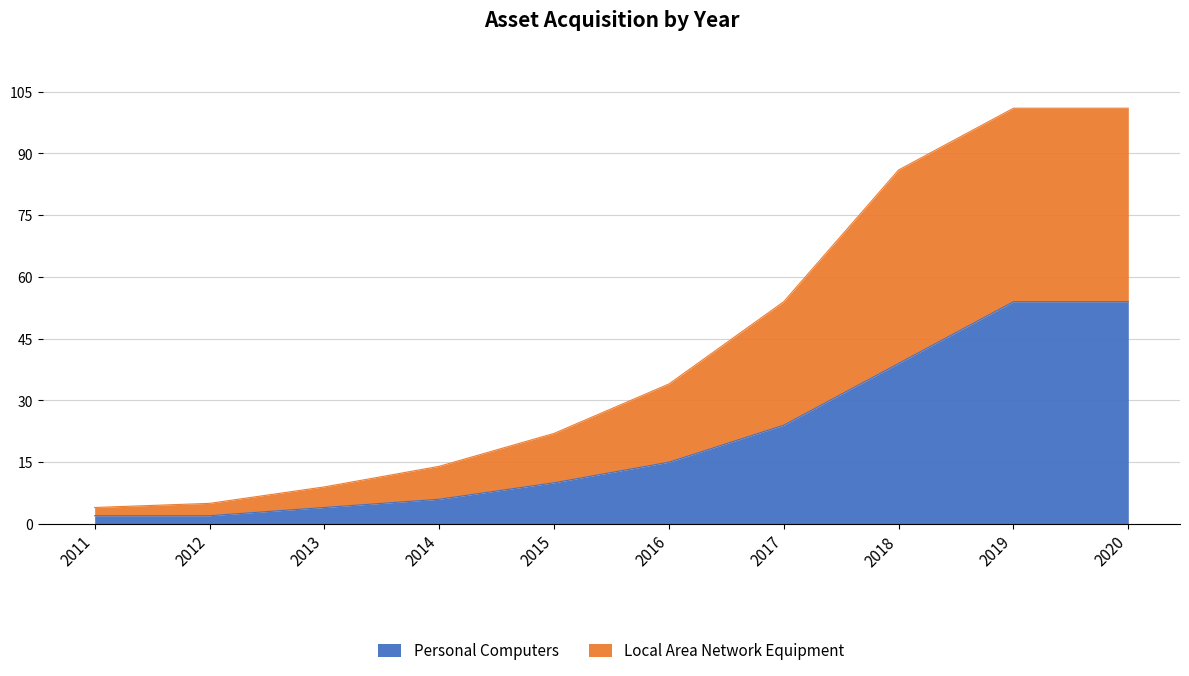

The value of Personal Computers at 2014 is 4. True or false?

False